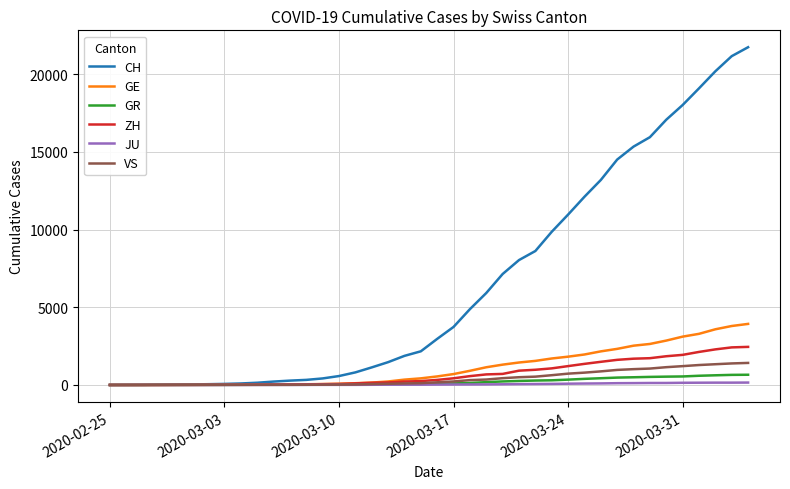

What is the highest value of the JU series?

154